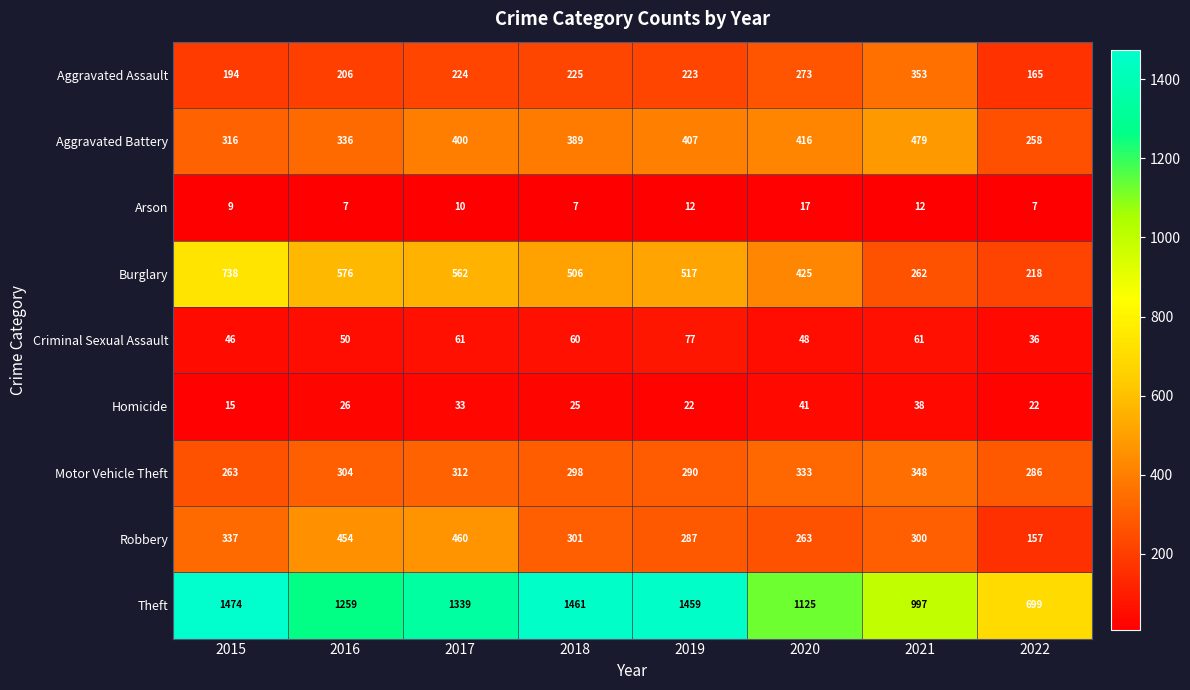

What is the minimum value shown in the chart?

7